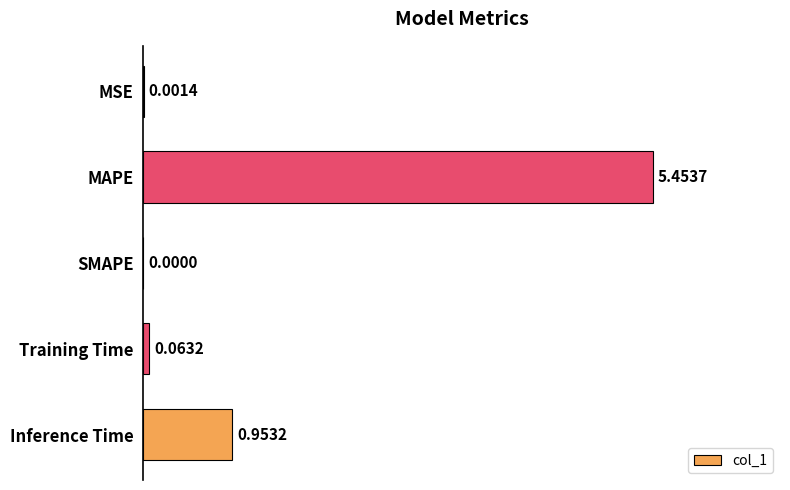

What is the change in value from MAPE to Inference Time?

-4.5